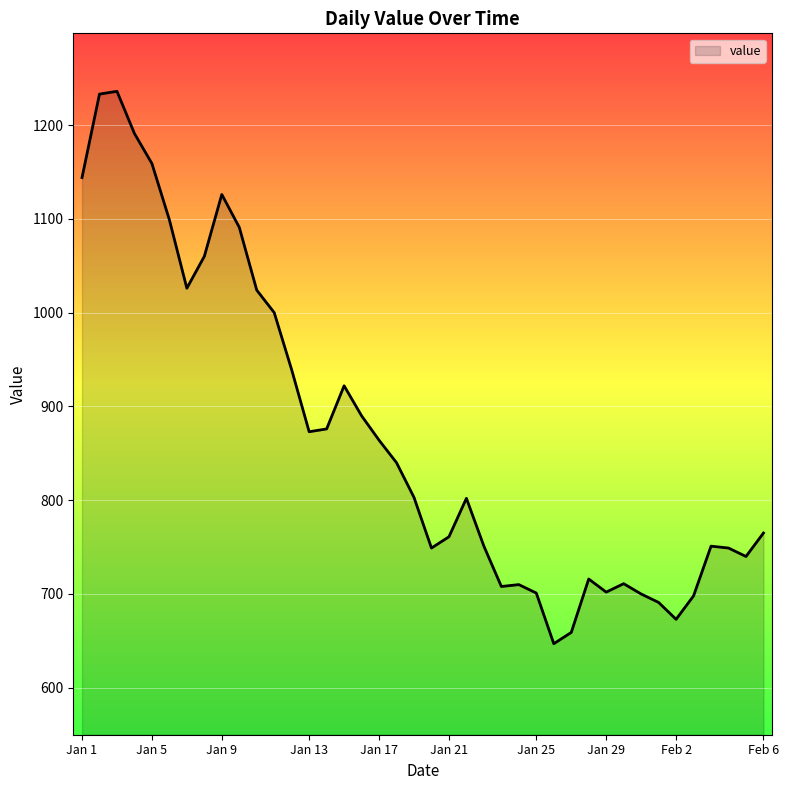

What is the difference between the maximum and minimum values?

589